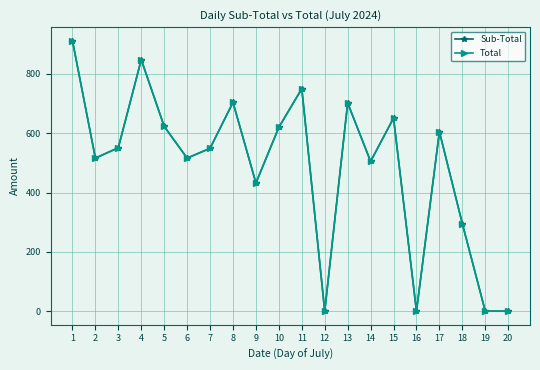

The value of Total at 3 is 551. True or false?

True